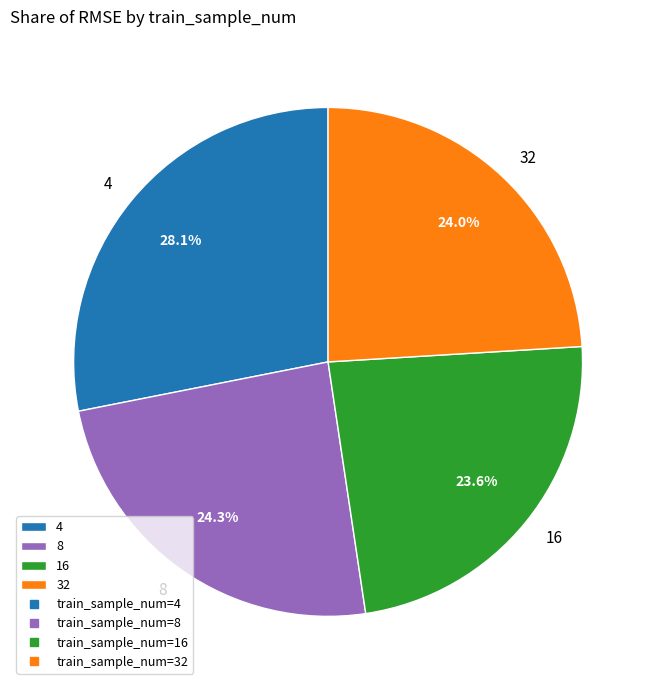

How many slices are in this pie chart?

4